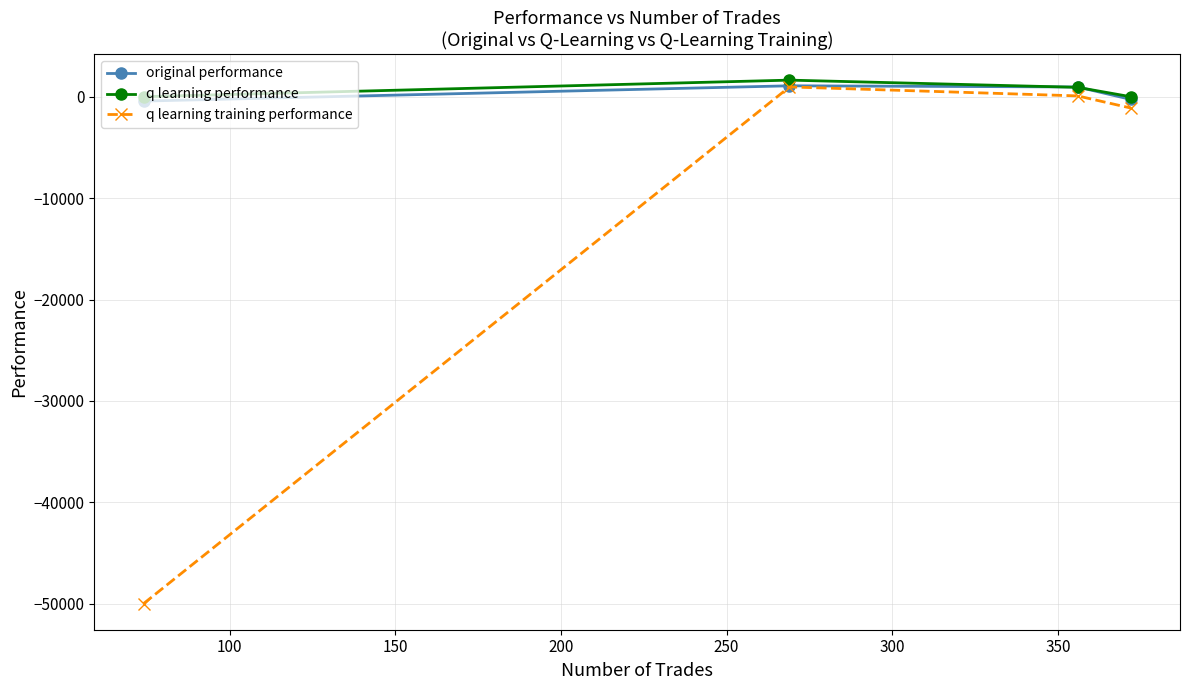

What is the value of the q learning performance point at the 2nd from the left?

1650.2